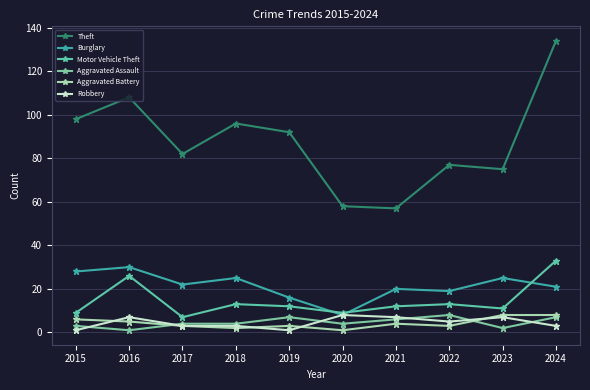

In Aggravated Assault, how many points are lower than both neighbors (excluding endpoints)?

3